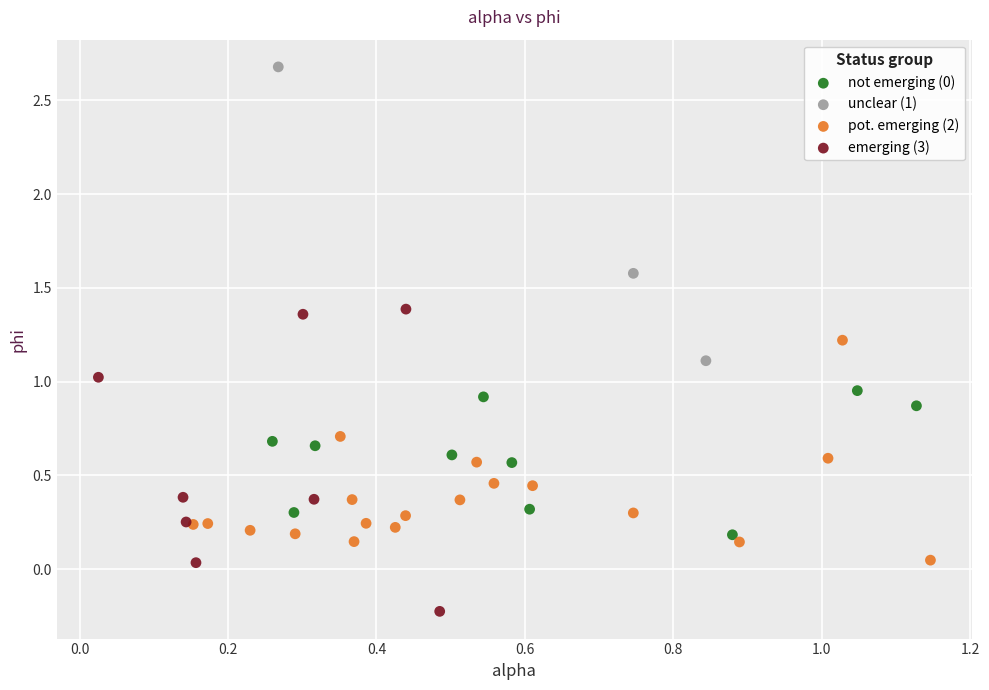

Which series contains the lowest Y value?

emerging (3)